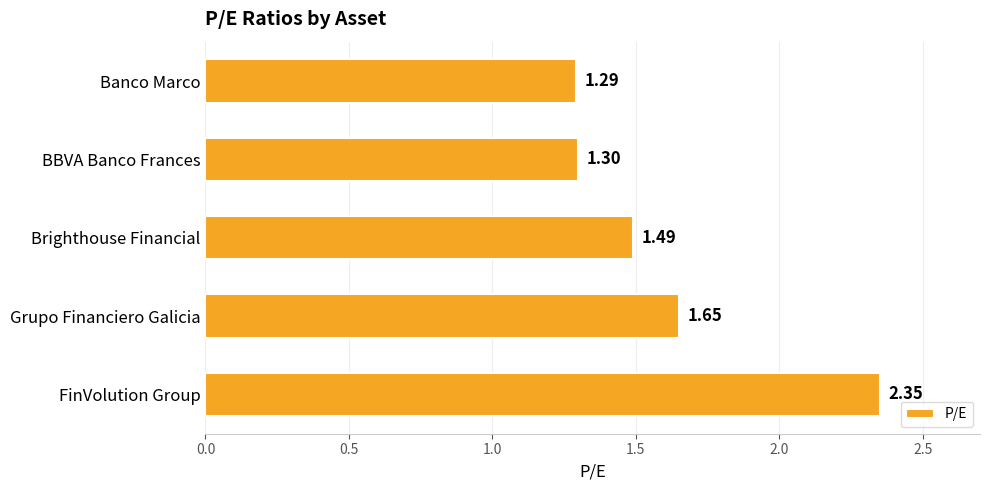

List the labels in order of value, smallest first.

Banco Marco, BBVA Banco Frances, Brighthouse Financial, Grupo Financiero Galicia, FinVolution Group